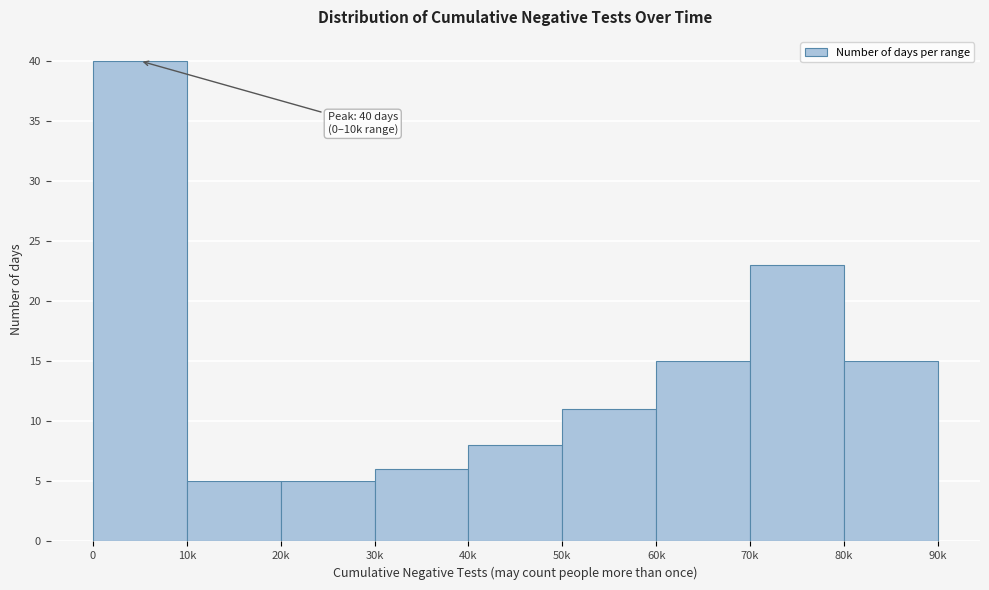

Reading right to left, what are all the values shown in this chart?

15	23	15	11	8	6	5	5	40